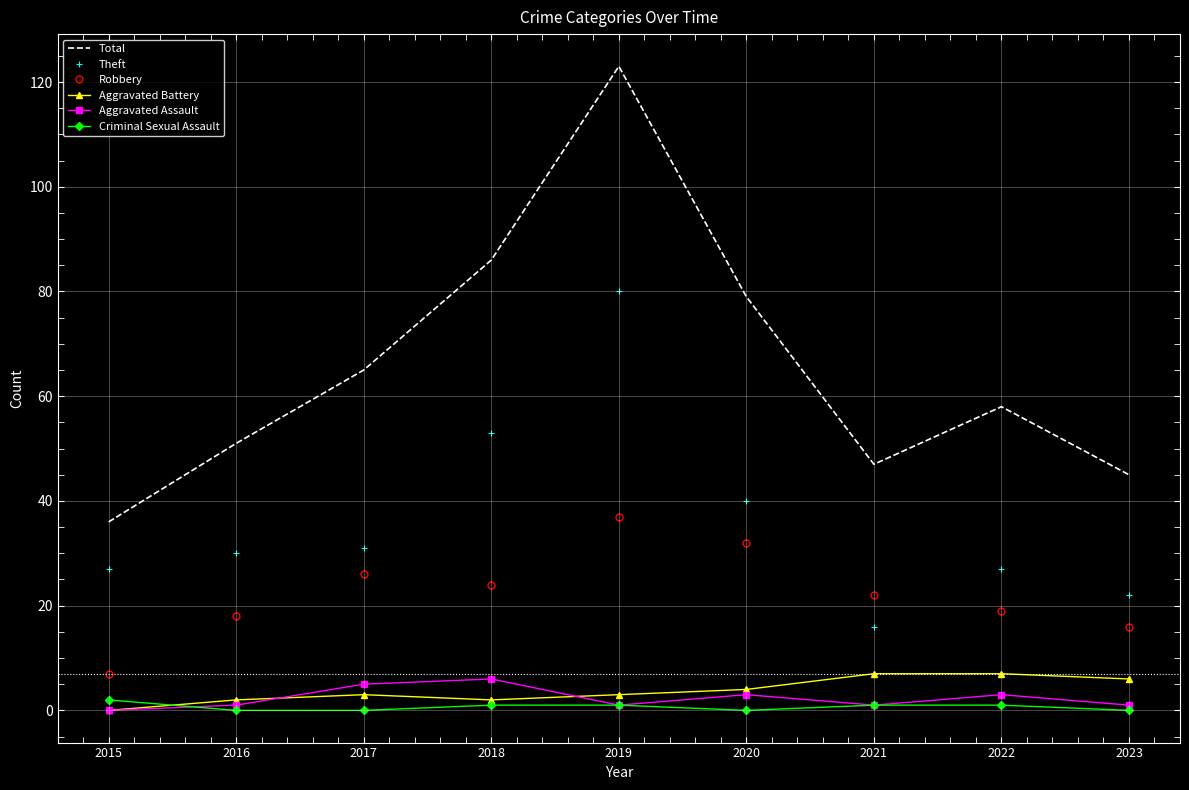

At which category is the sum across all series the highest?

2019